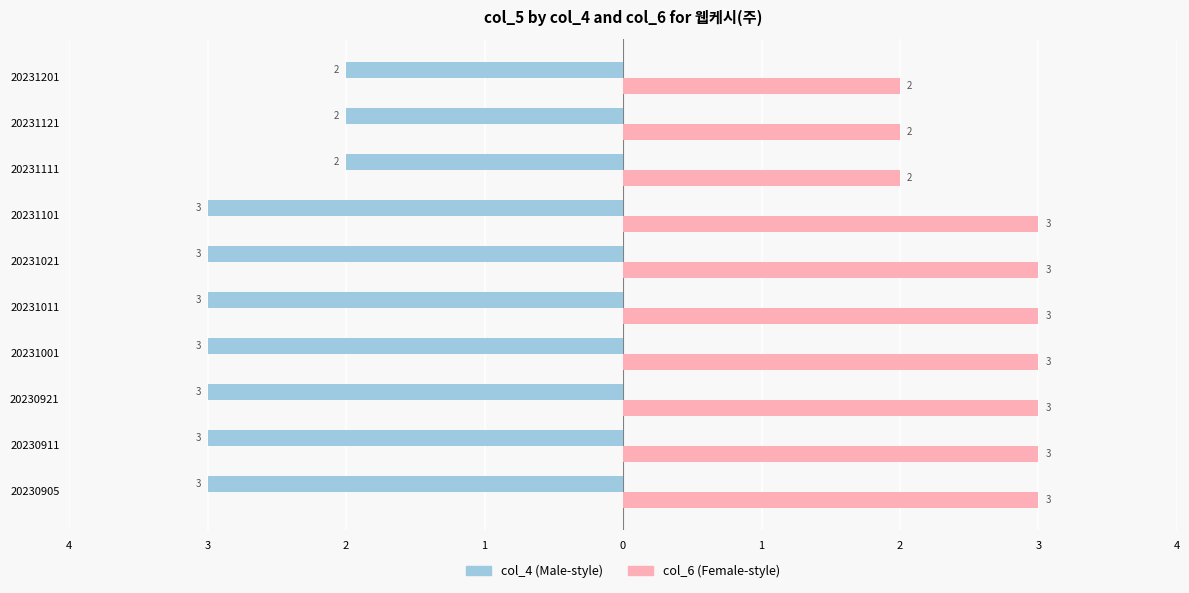

The value of col_6 at 20231111 is 2. True or false?

True